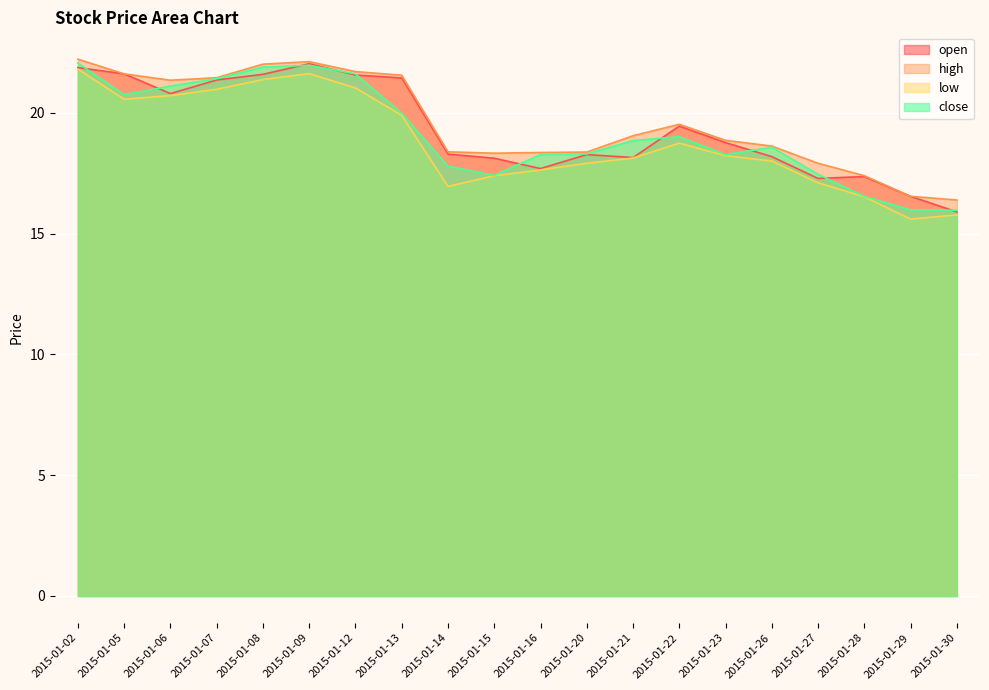

Does the chart display data point markers on the line(s)?

No